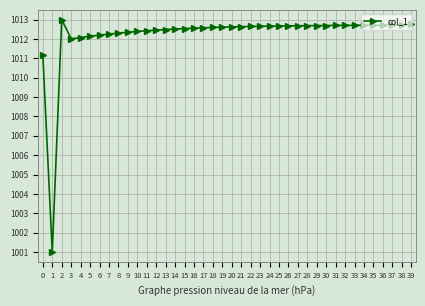

The chart shows a value of 1012.7 at 24. True or false?

True